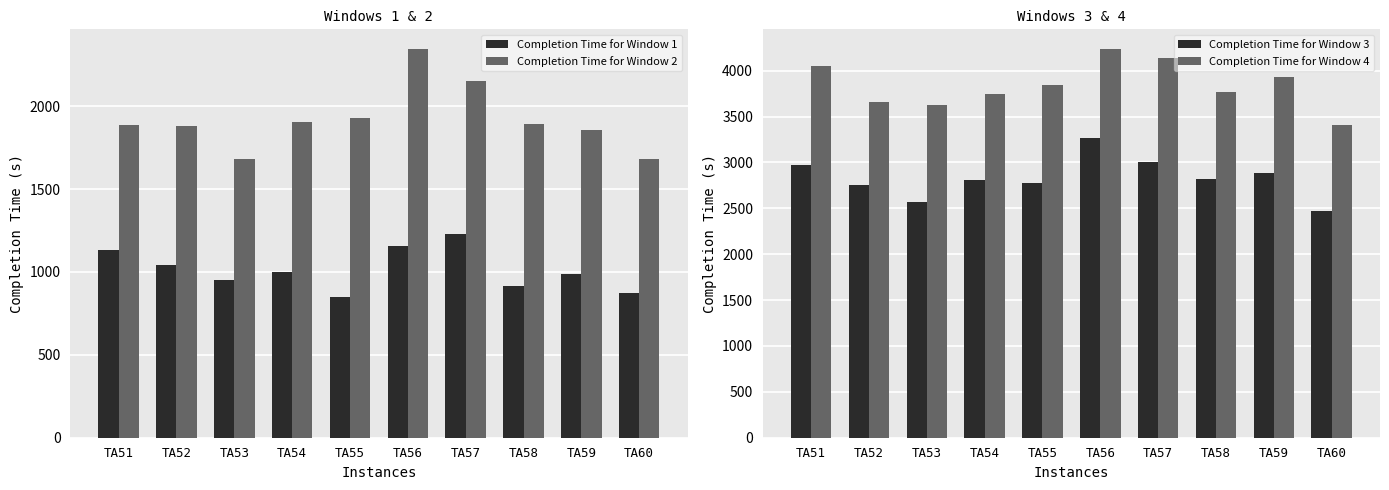

Read the Completion Time for Window 4 value at TA58.

3771